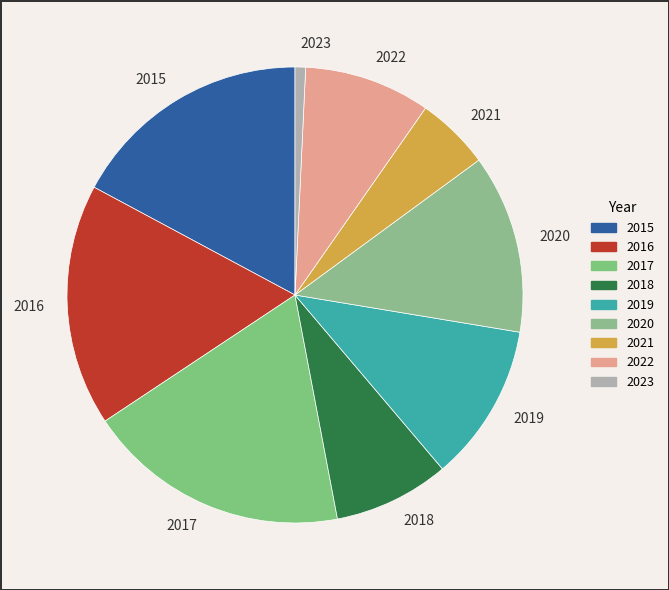

Does 2018 account for over 50% of the chart?

No